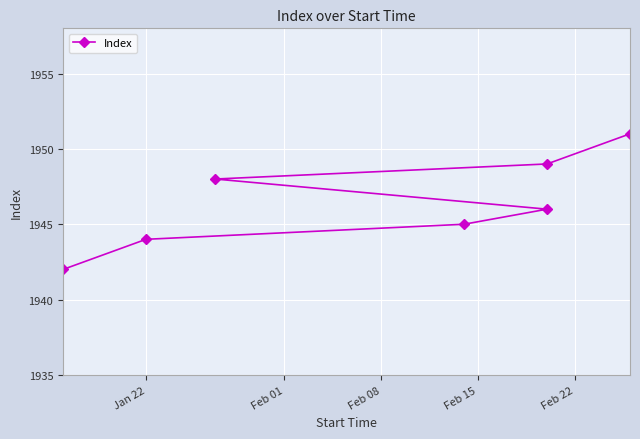

What is the greatest value displayed?

1951